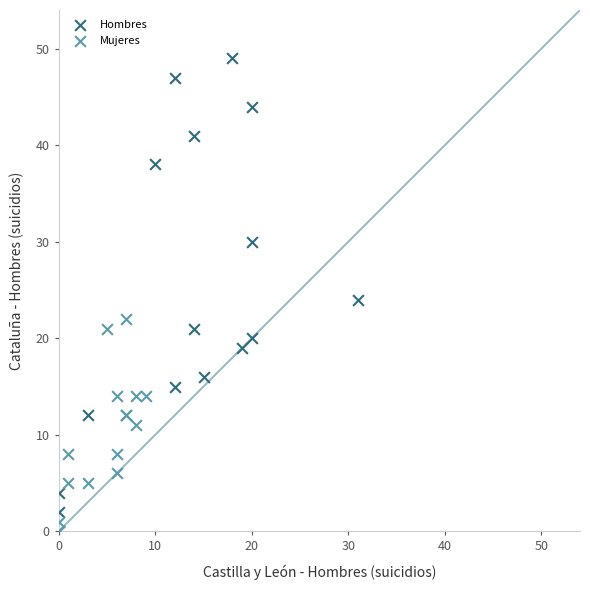

Which series has the largest Y range (max minus min)?

Hombres